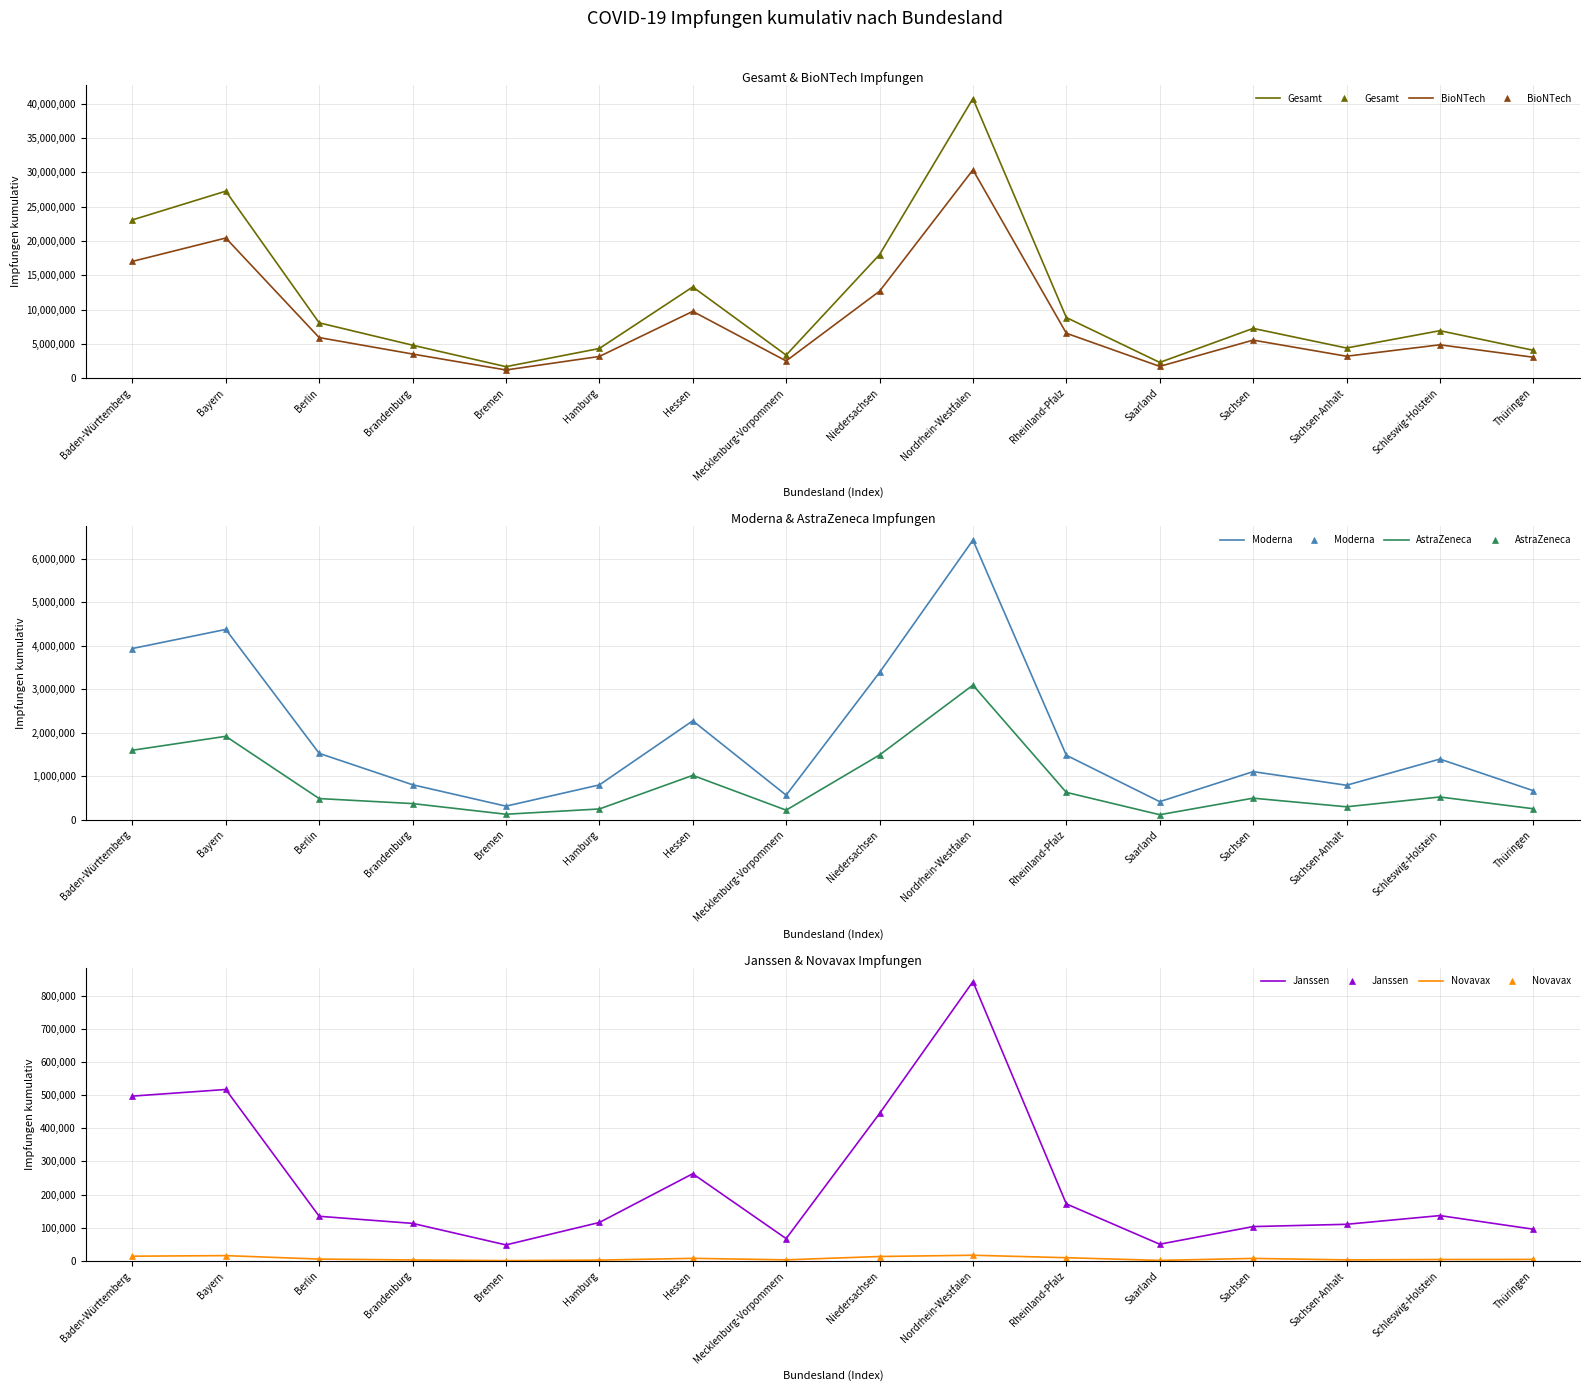

What is the label of the 4th point from the left?

Brandenburg